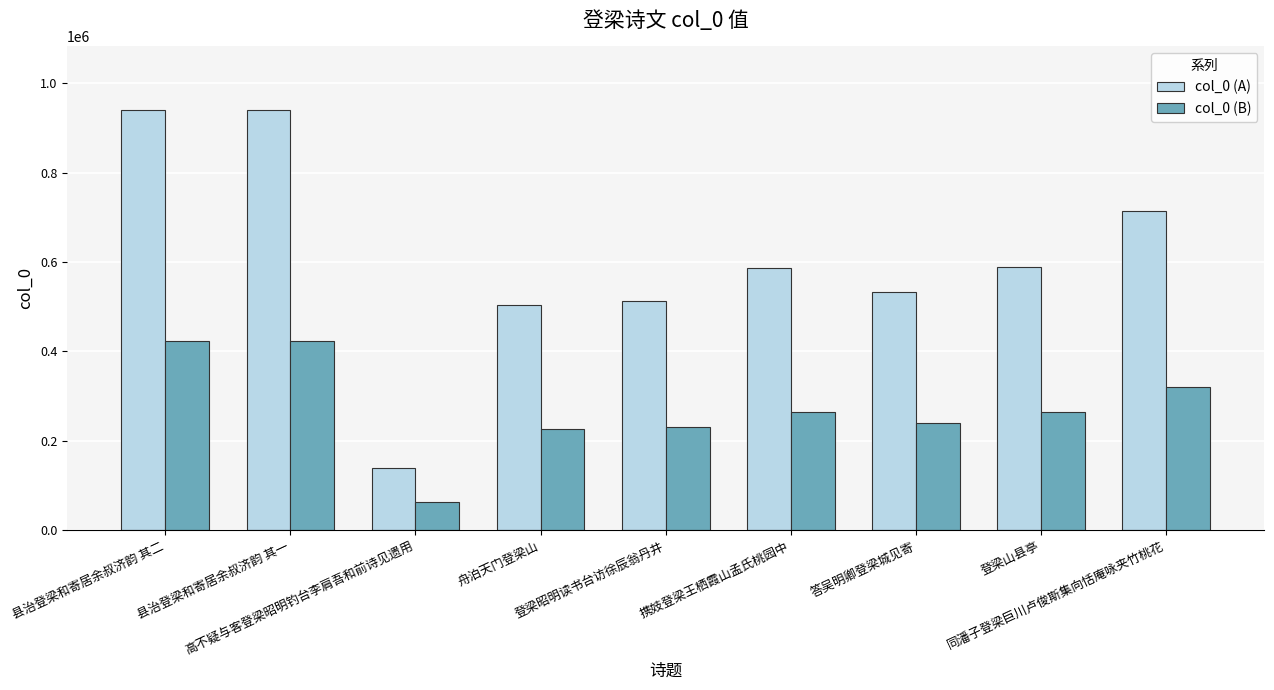

What is the greatest value displayed?

940859